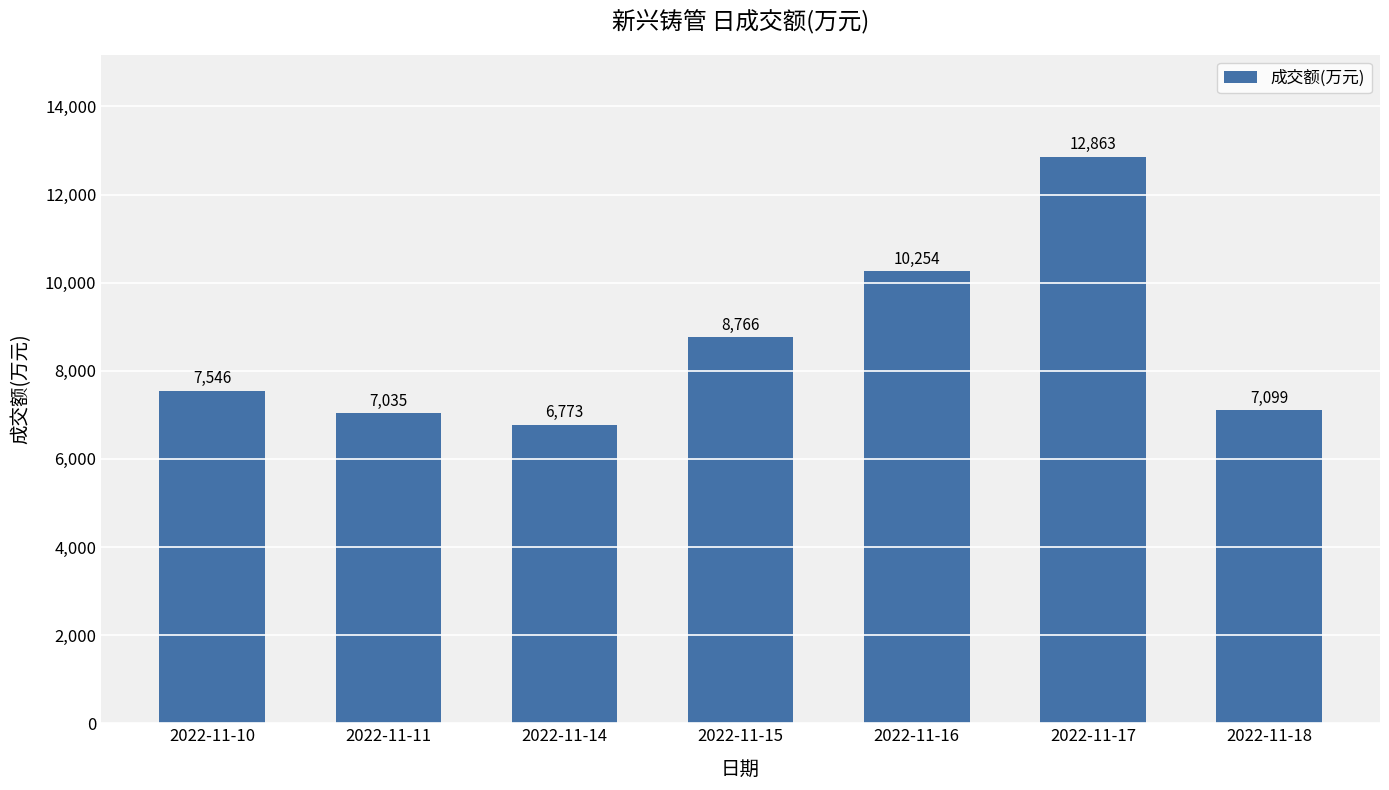

Reading right to left, transcribe all the data shown in this chart.

7099	12863	10254	8766	6773	7035	7546